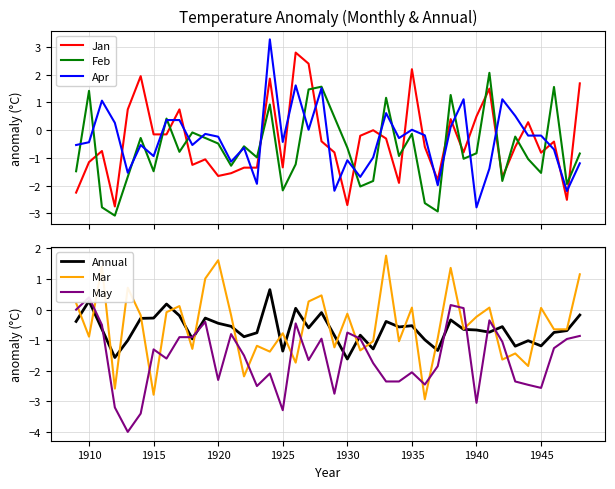

After their last crossing, which series has the higher values: Jan or Apr?

Jan